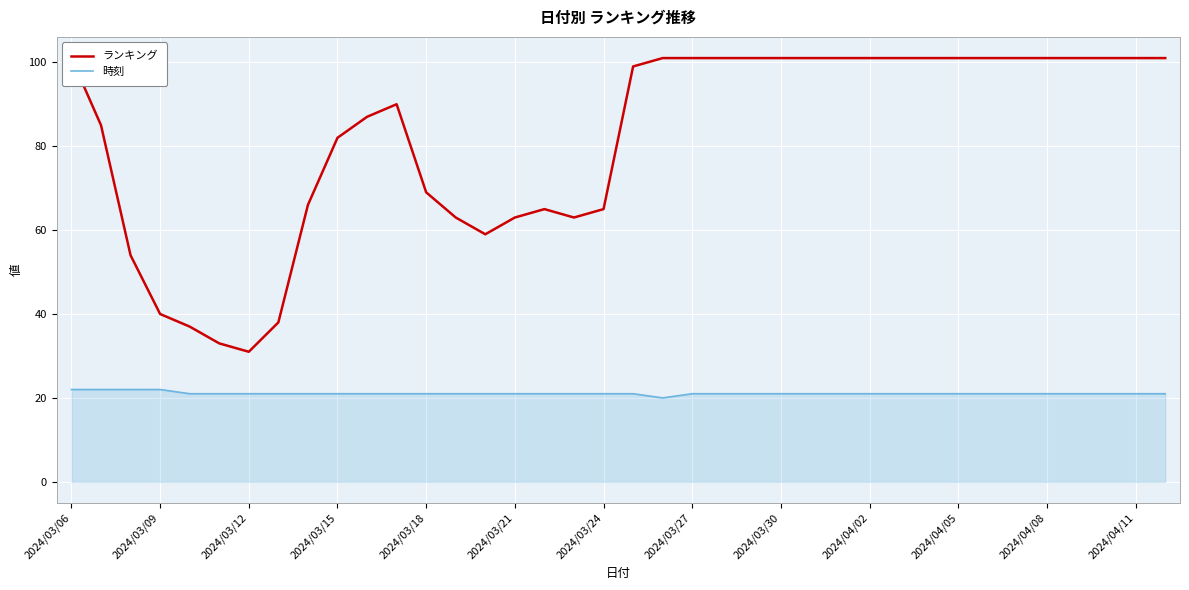

True or false: 時刻 has more than 0 points higher than both neighbors.

False